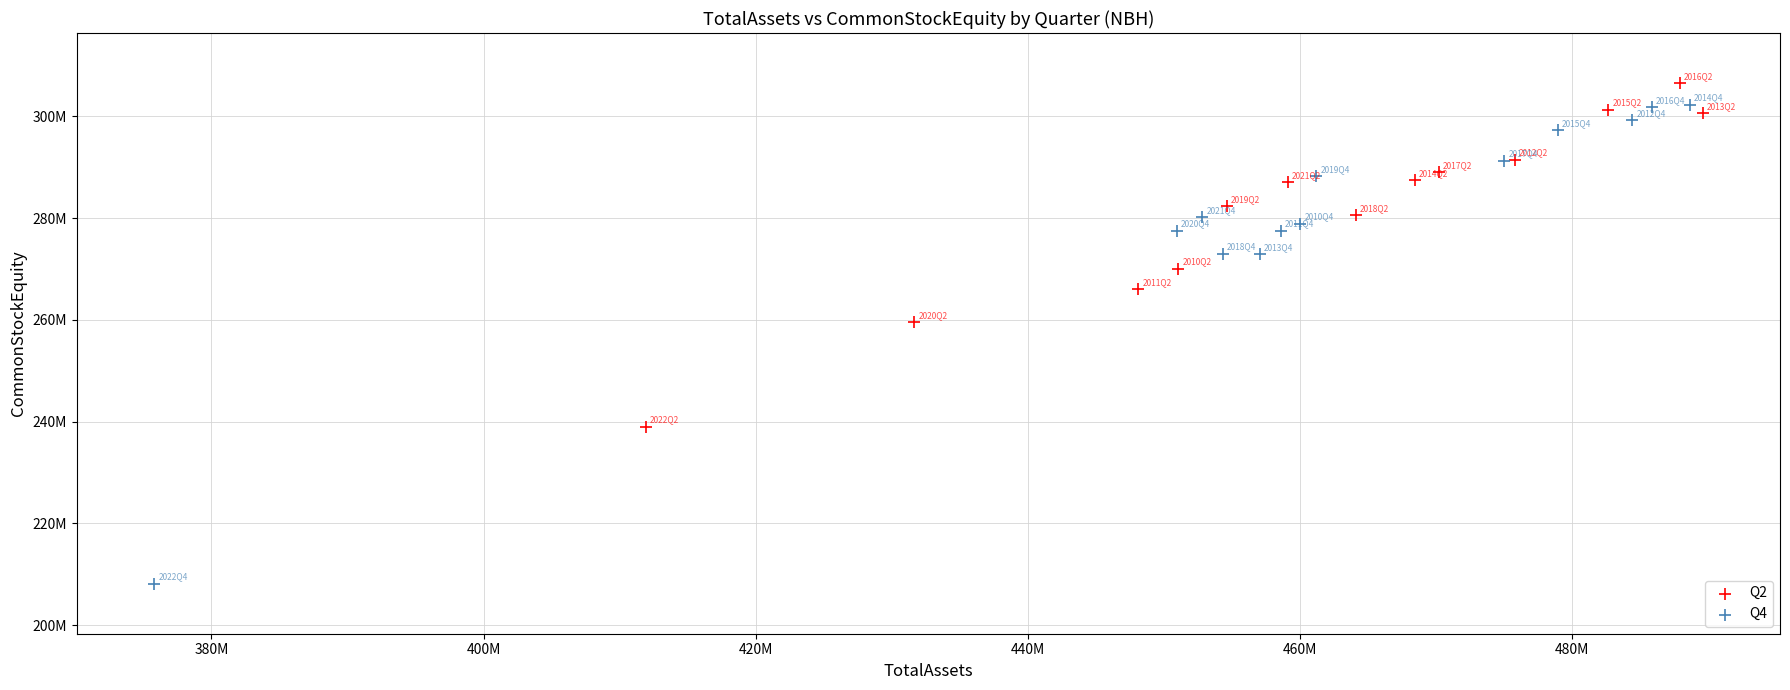

What are all the series names shown in the legend?

Q2, Q4